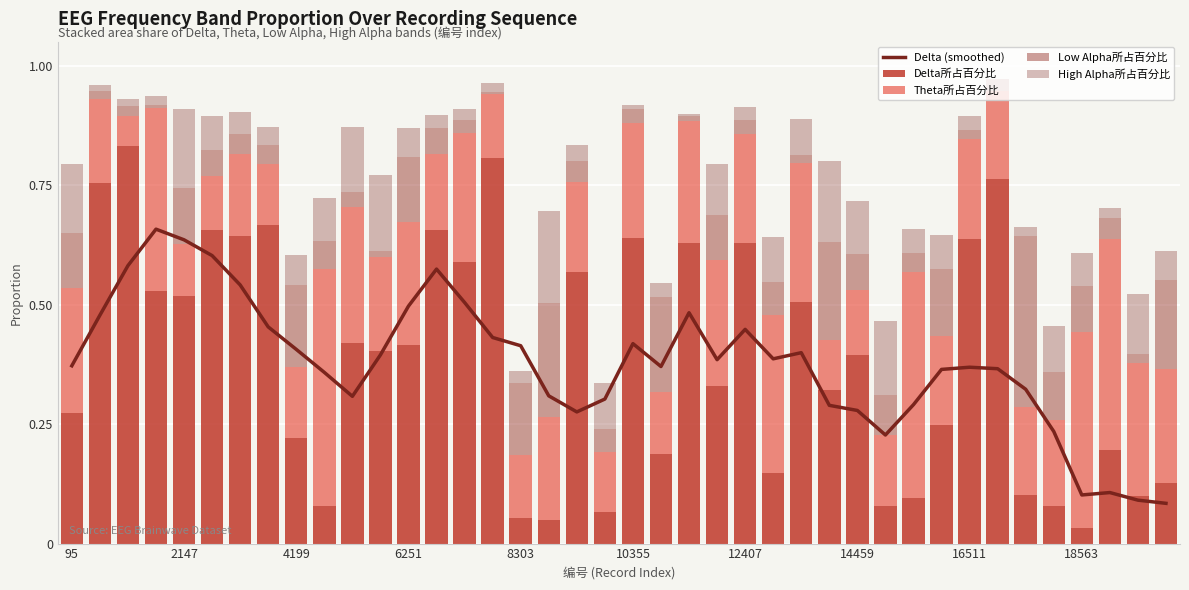

The value of High Alpha所占百分比 at 8303 is 0.1. True or false?

False